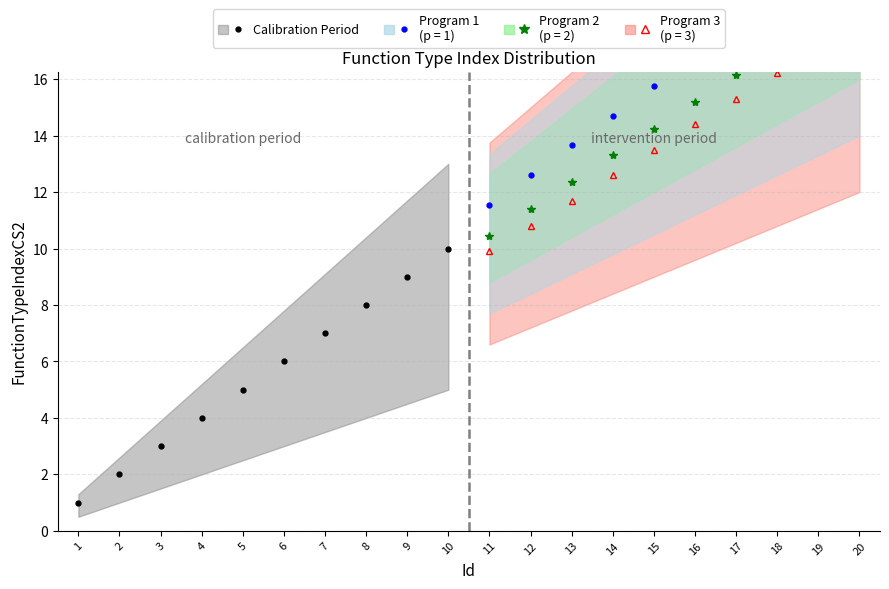

True or false: the data has more than 2 interior local peaks.

False